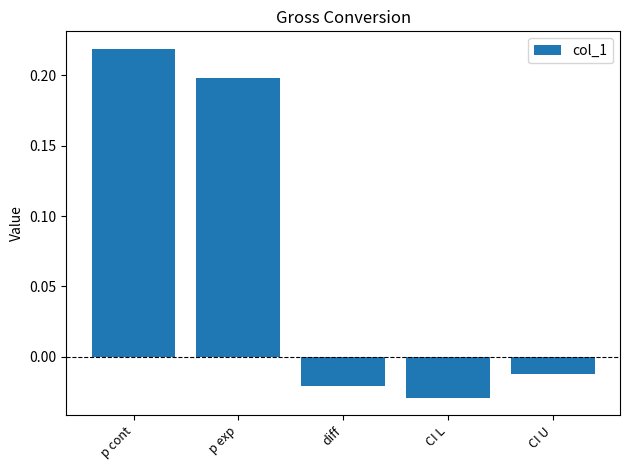

How many data points are less than 0?

3